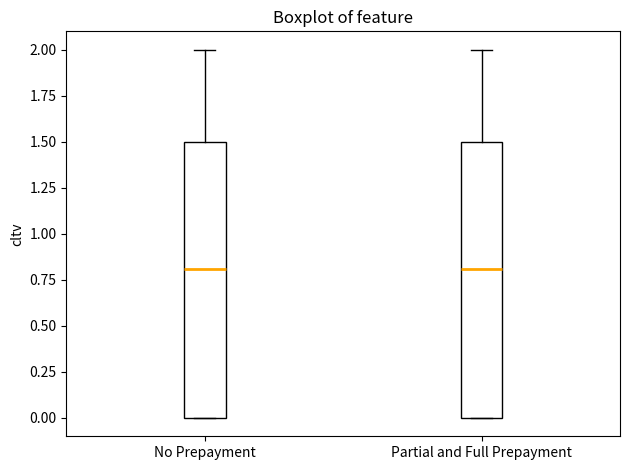

Where is the upper edge of the box for Partial and Full Prepayment on the y-axis? The values are not printed on the chart, so give them approximately, as read against the axis.

1.5